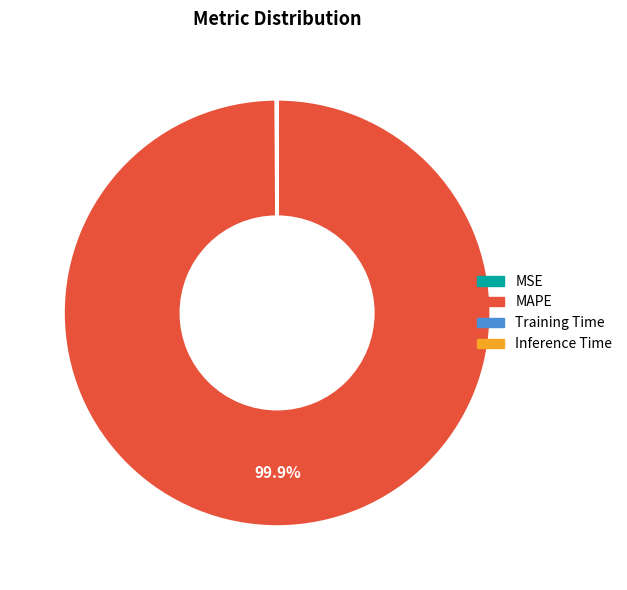

What is the largest slice in the pie chart?

MAPE